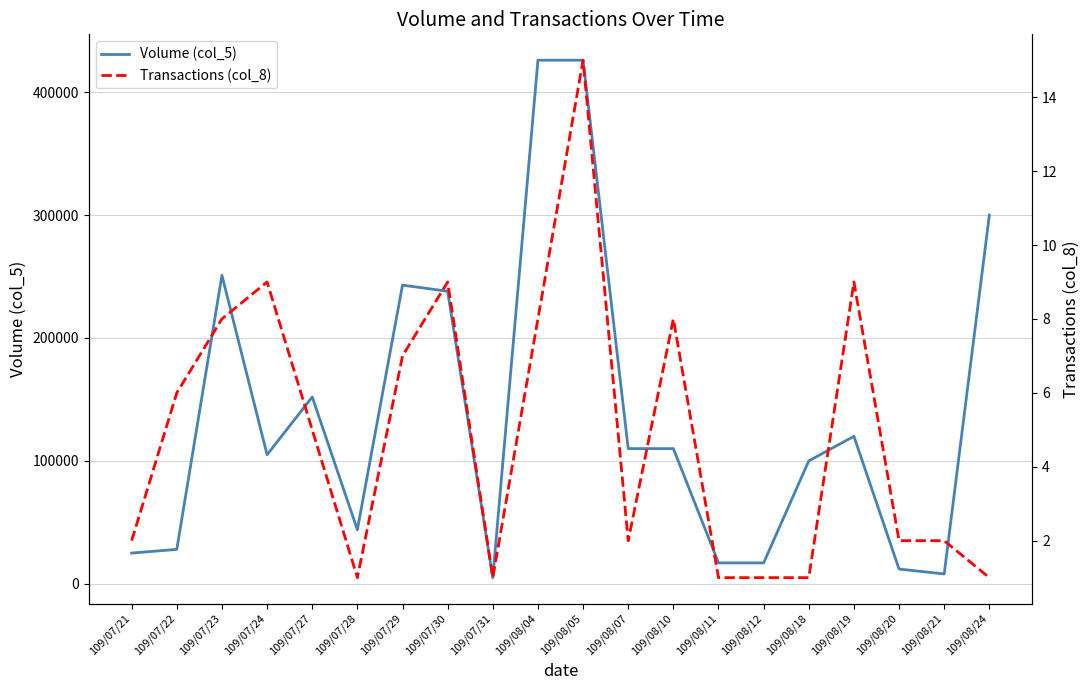

At which category does Transactions (col_8) reach its first local valley?

109/07/28